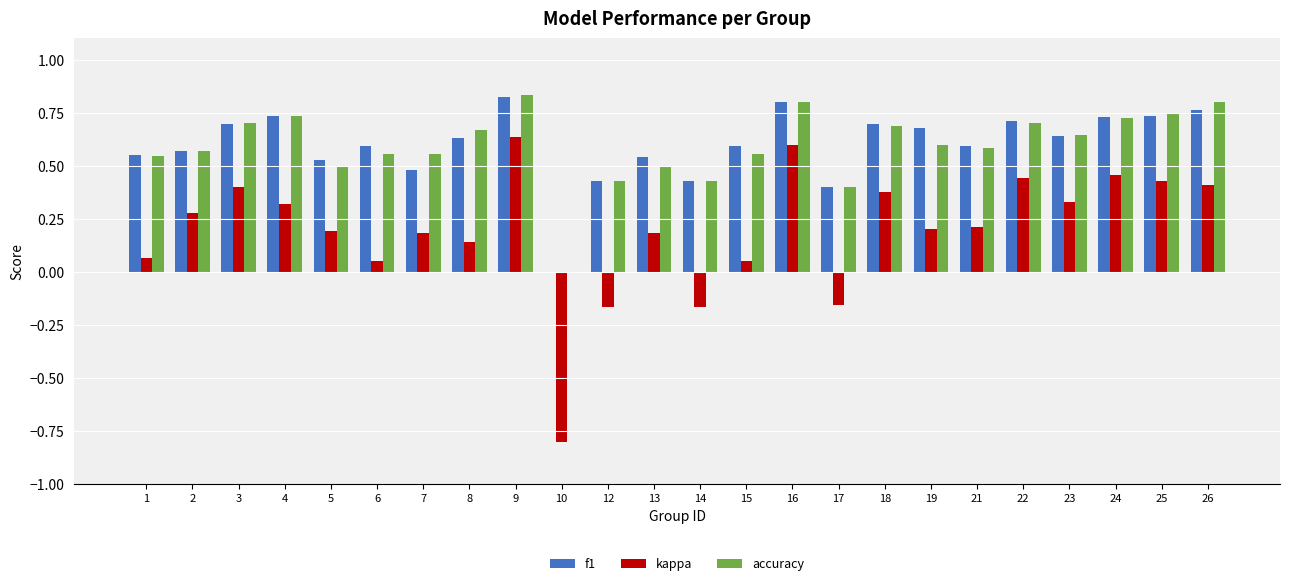

The value of accuracy at 12 is 0.6. True or false?

False